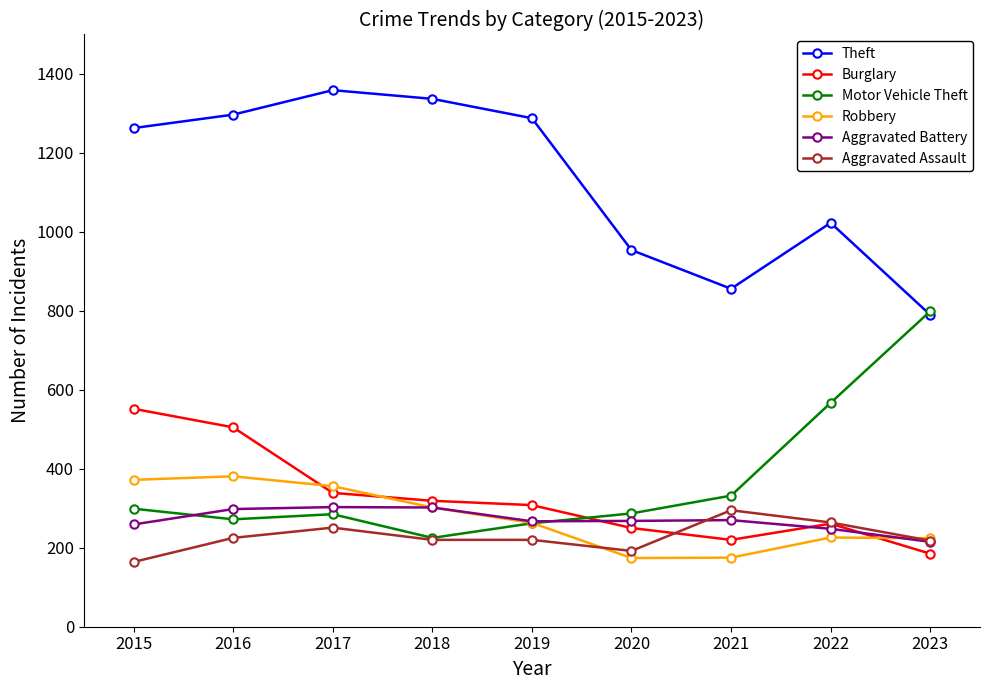

What is the difference between the highest and lowest values at 2023?

614